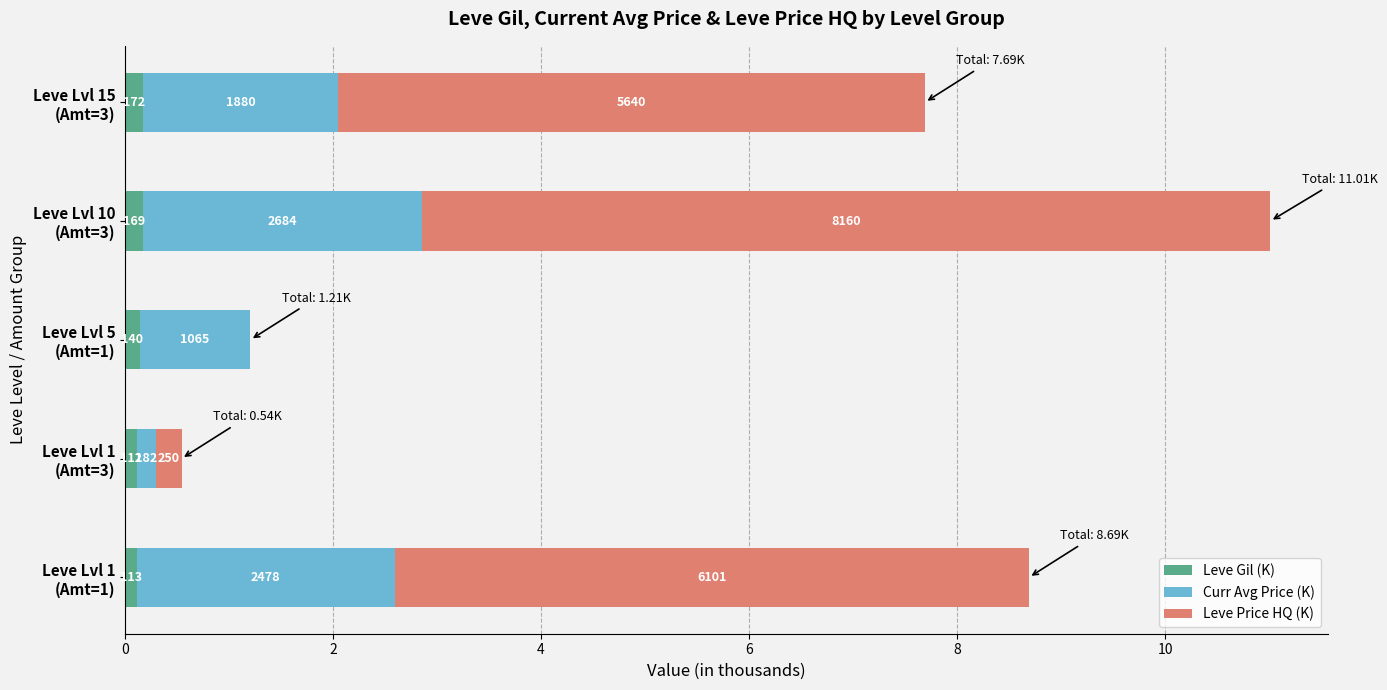

What is the sum of all Leve Price HQ (K) values?

20.2